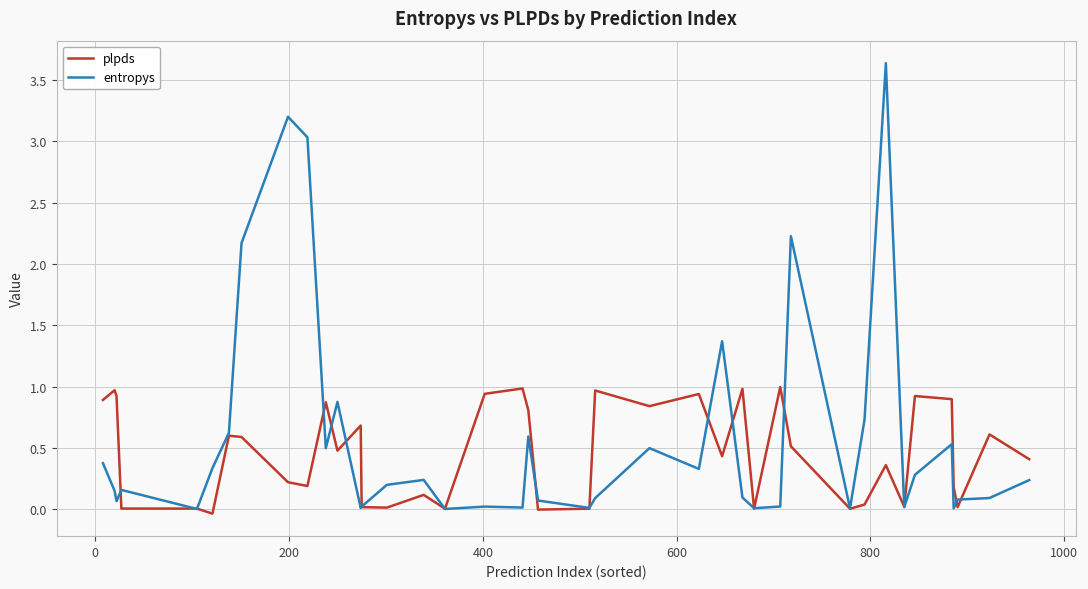

Which series has the largest range (max minus min)?

entropys